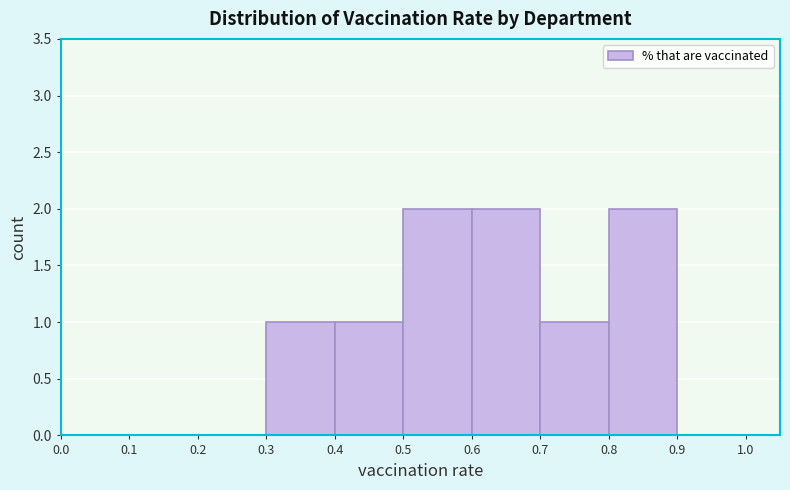

What is the height of the bar covering 0.8 to 0.9 on the x-axis? The values are not printed on the chart, so give them approximately, as read against the axis.

2